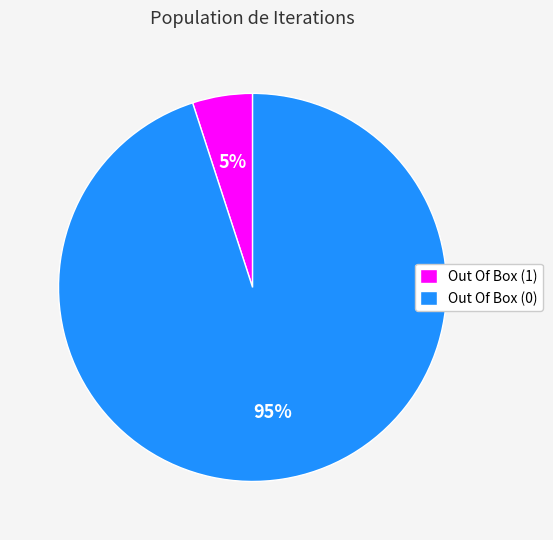

Which has a higher value, Out Of Box (0) or Out Of Box (1)?

Out Of Box (0)